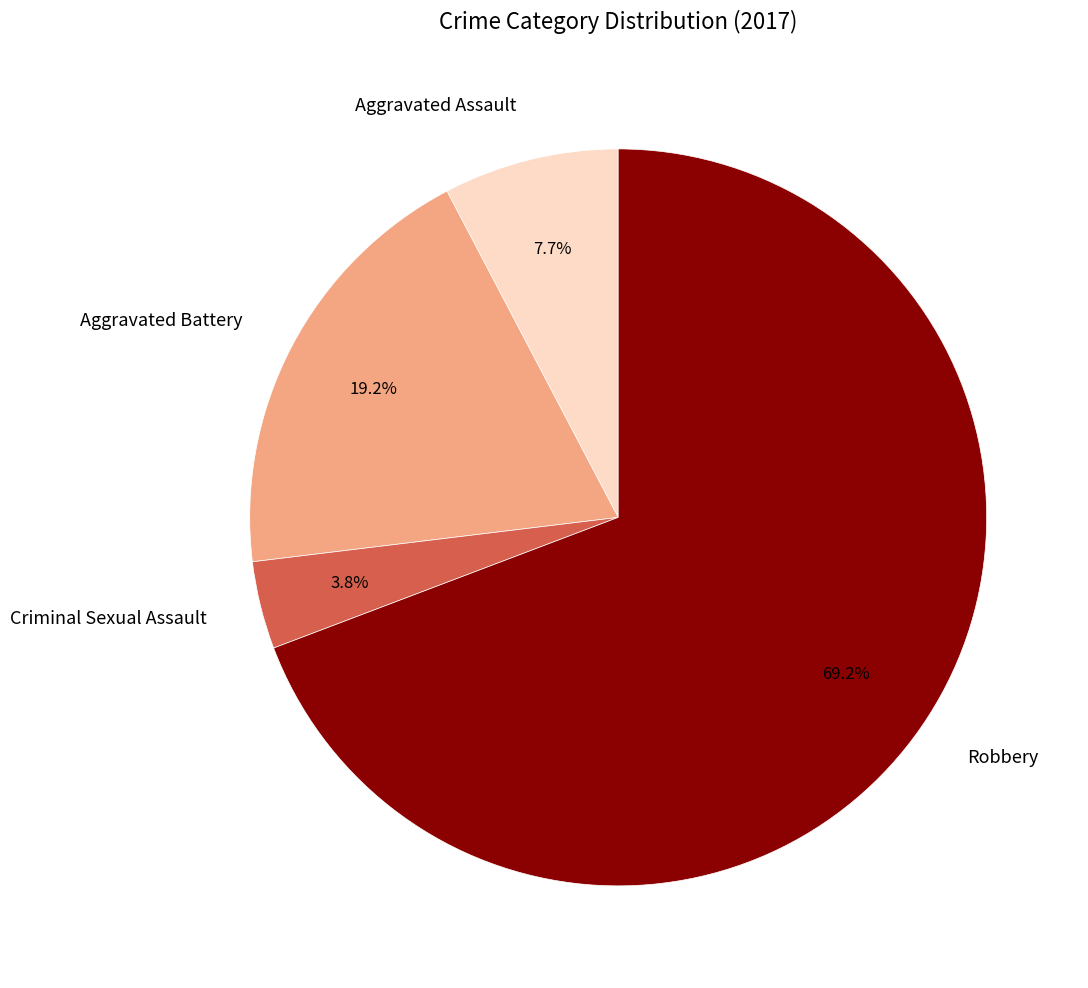

True or false: Robbery accounts for 55% of the total.

False